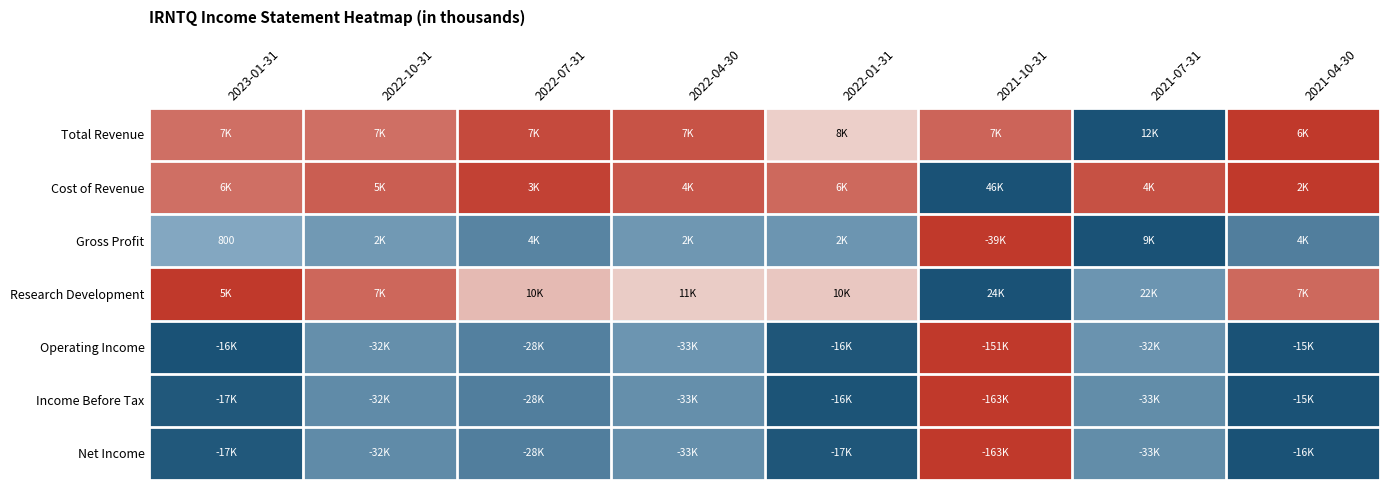

At which category is the sum across all series the highest?

2021-07-31